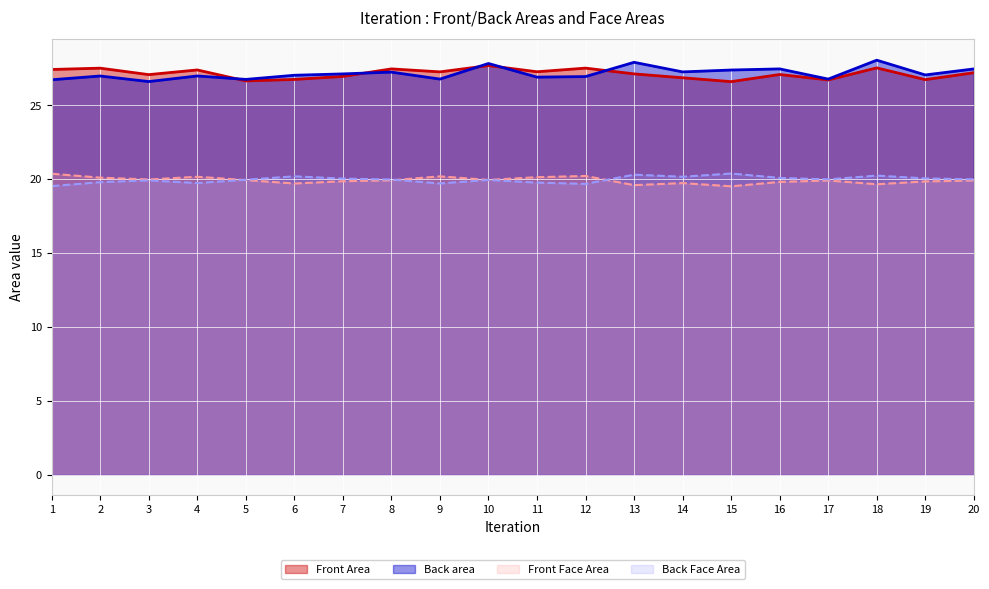

At which category is the sum across all series the highest?

18